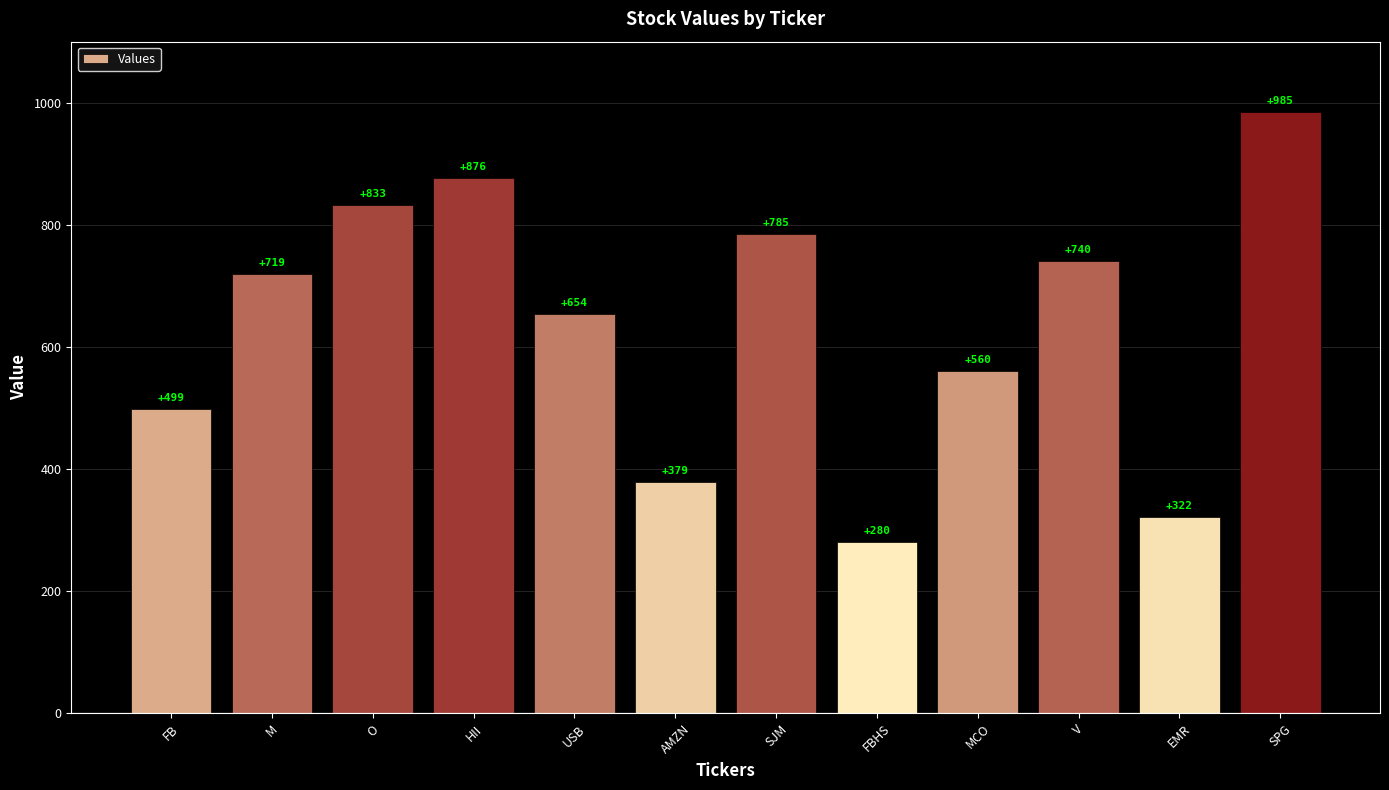

What is the greatest value displayed?

985